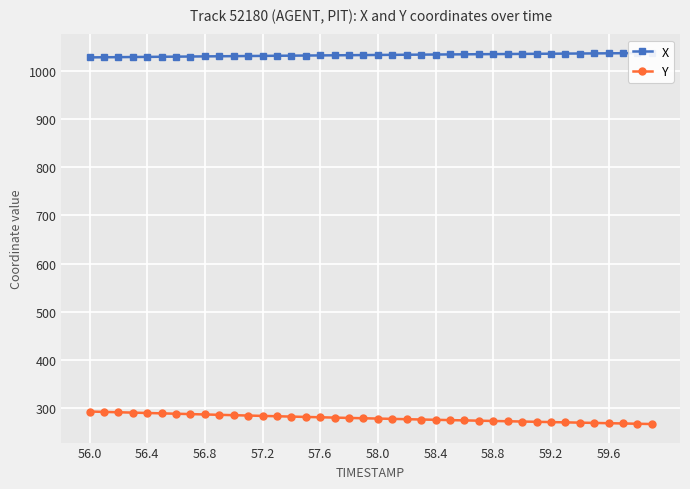

Reading right to left, list all the values displayed in this chart.

X: 1037.7	1037.5	1037.2	1037.0	1036.8	1036.6	1036.4	1036.2	1036.0	1035.8	1035.6	1035.4	1035.2	1035.0	1034.7	1034.5	1034.3	1034.1	1033.8	1033.6	1033.4	1033.1	1032.9	1032.7	1032.4	1032.2	1031.9	1031.7	1031.4	1031.2	1030.9	1030.6	1030.4	1030.1	1029.8	1029.6	1029.3	1029.1	1028.8	1028.6
Y: 266.5	267.1	267.6	268.2	268.8	269.4	270.0	270.5	271.1	271.7	272.3	272.8	273.4	274.0	274.6	275.3	275.9	276.5	277.2	277.8	278.5	279.2	279.8	280.5	281.2	281.9	282.7	283.4	284.1	284.9	285.6	286.4	287.1	287.9	288.7	289.4	290.2	291.0	291.7	292.5